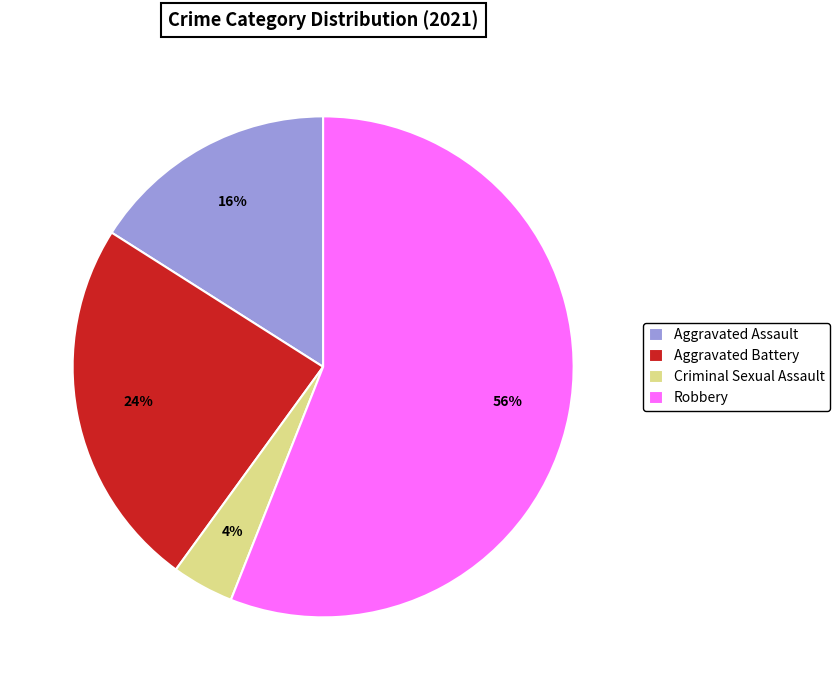

Combined, do Criminal Sexual Assault and Robbery account for over 50%?

Yes